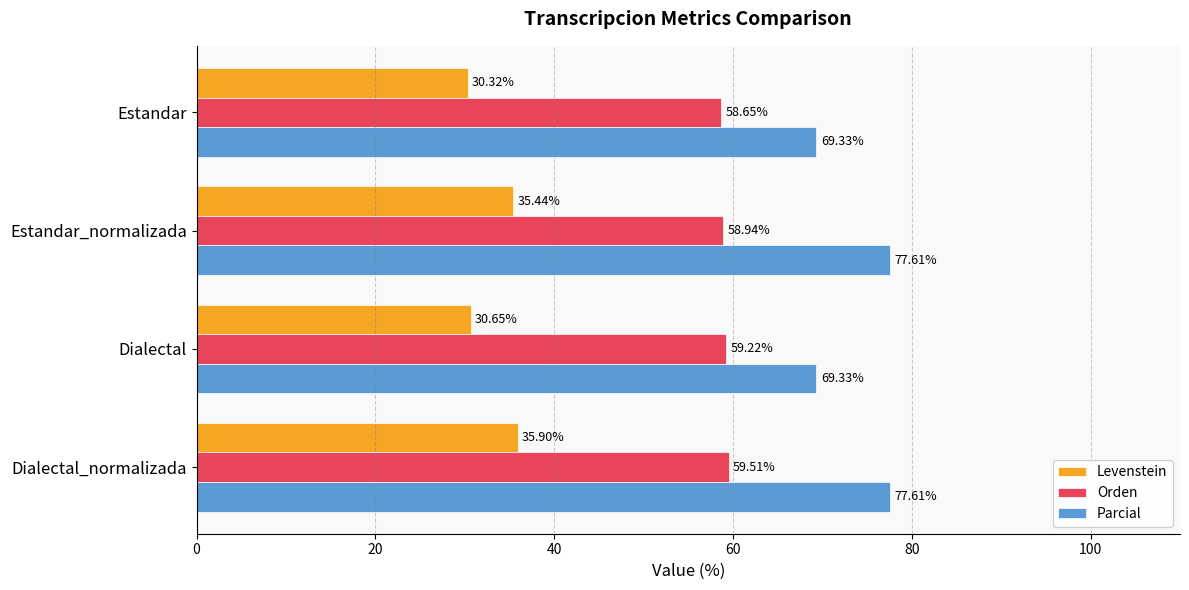

Which series has the largest total across all categories?

Parcial